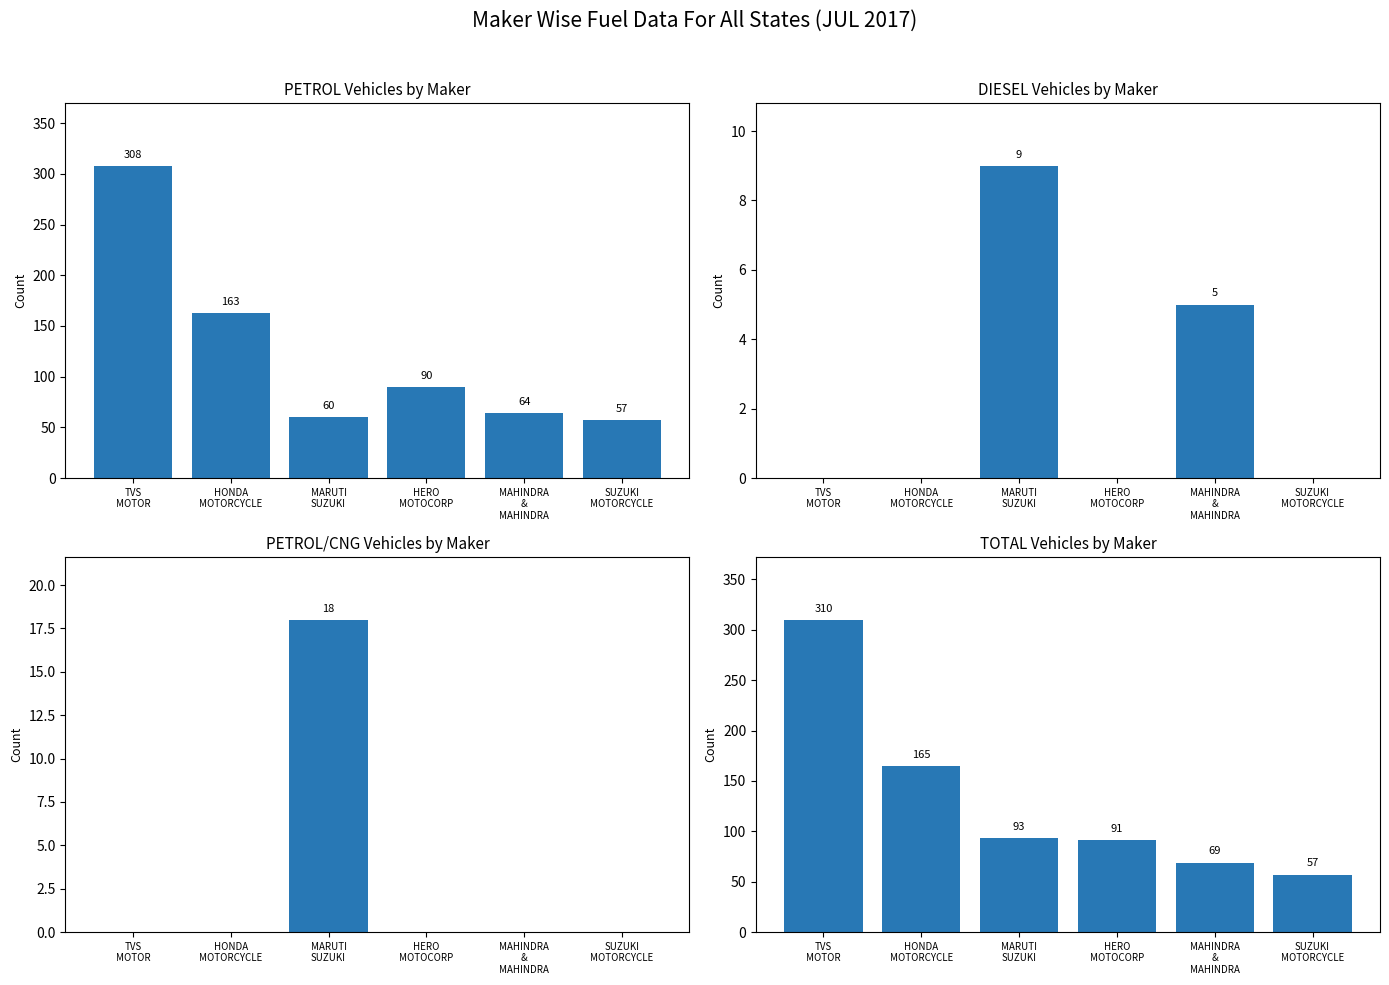

What is the label of the 1st bar from the left?

TVS
MOTOR